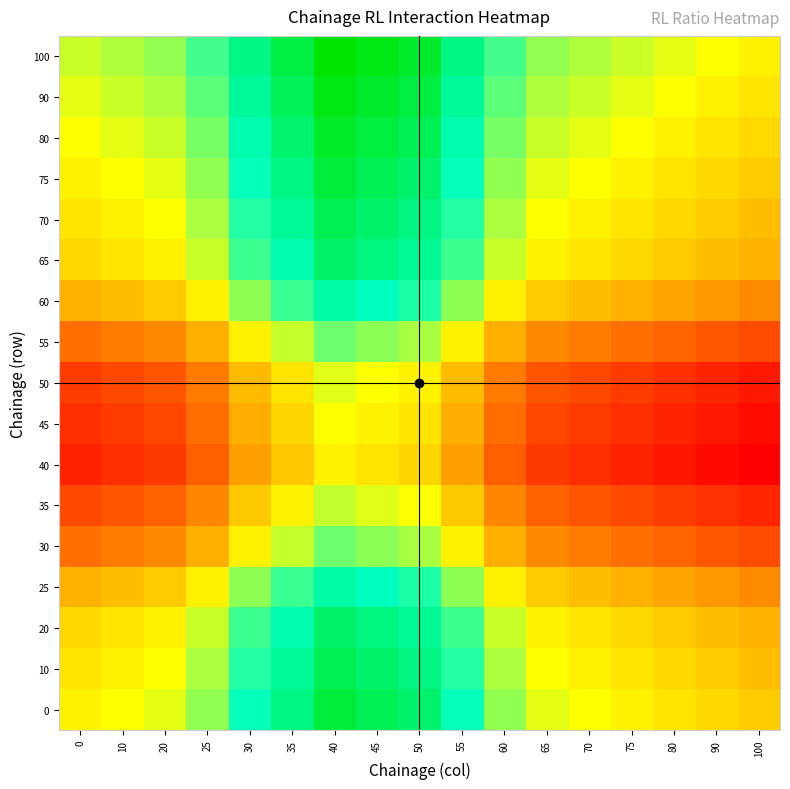

Reading left to right, transcribe all the data shown in this chart.

0: 0=1.0	10=1.0	20=1.0	25=1.0	30=1.1	35=1.1	40=1.1	45=1.1	50=1.1	55=1.1	60=1.0	65=1.0	70=1.0	75=1.0	80=1.0	90=1.0	100=1.0
10: 0=1.0	10=1.0	20=1.0	25=1.0	30=1.0	35=1.1	40=1.1	45=1.1	50=1.1	55=1.0	60=1.0	65=1.0	70=1.0	75=1.0	80=1.0	90=1.0	100=1.0
20: 0=1.0	10=1.0	20=1.0	25=1.0	30=1.0	35=1.1	40=1.1	45=1.1	50=1.1	55=1.0	60=1.0	65=1.0	70=1.0	75=1.0	80=1.0	90=1.0	100=1.0
25: 0=1.0	10=1.0	20=1.0	25=1.0	30=1.0	35=1.0	40=1.1	45=1.1	50=1.0	55=1.0	60=1.0	65=1.0	70=1.0	75=1.0	80=1.0	90=1.0	100=1.0
30: 0=1.0	10=1.0	20=1.0	25=1.0	30=1.0	35=1.0	40=1.0	45=1.0	50=1.0	55=1.0	60=1.0	65=1.0	70=1.0	75=1.0	80=0.9	90=0.9	100=0.9
35: 0=0.9	10=0.9	20=0.9	25=1.0	30=1.0	35=1.0	40=1.0	45=1.0	50=1.0	55=1.0	60=1.0	65=0.9	70=0.9	75=0.9	80=0.9	90=0.9	100=0.9
40: 0=0.9	10=0.9	20=0.9	25=0.9	30=1.0	35=1.0	40=1.0	45=1.0	50=1.0	55=1.0	60=0.9	65=0.9	70=0.9	75=0.9	80=0.9	90=0.9	100=0.9
45: 0=0.9	10=0.9	20=0.9	25=0.9	30=1.0	35=1.0	40=1.0	45=1.0	50=1.0	55=1.0	60=0.9	65=0.9	70=0.9	75=0.9	80=0.9	90=0.9	100=0.9
50: 0=0.9	10=0.9	20=0.9	25=1.0	30=1.0	35=1.0	40=1.0	45=1.0	50=1.0	55=1.0	60=1.0	65=0.9	70=0.9	75=0.9	80=0.9	90=0.9	100=0.9
55: 0=1.0	10=1.0	20=1.0	25=1.0	30=1.0	35=1.0	40=1.0	45=1.0	50=1.0	55=1.0	60=1.0	65=1.0	70=1.0	75=1.0	80=0.9	90=0.9	100=0.9
60: 0=1.0	10=1.0	20=1.0	25=1.0	30=1.0	35=1.0	40=1.1	45=1.1	50=1.0	55=1.0	60=1.0	65=1.0	70=1.0	75=1.0	80=1.0	90=1.0	100=1.0
65: 0=1.0	10=1.0	20=1.0	25=1.0	30=1.0	35=1.1	40=1.1	45=1.1	50=1.1	55=1.0	60=1.0	65=1.0	70=1.0	75=1.0	80=1.0	90=1.0	100=1.0
70: 0=1.0	10=1.0	20=1.0	25=1.0	30=1.0	35=1.1	40=1.1	45=1.1	50=1.1	55=1.0	60=1.0	65=1.0	70=1.0	75=1.0	80=1.0	90=1.0	100=1.0
75: 0=1.0	10=1.0	20=1.0	25=1.0	30=1.1	35=1.1	40=1.1	45=1.1	50=1.1	55=1.1	60=1.0	65=1.0	70=1.0	75=1.0	80=1.0	90=1.0	100=1.0
80: 0=1.0	10=1.0	20=1.0	25=1.0	30=1.1	35=1.1	40=1.1	45=1.1	50=1.1	55=1.1	60=1.0	65=1.0	70=1.0	75=1.0	80=1.0	90=1.0	100=1.0
90: 0=1.0	10=1.0	20=1.0	25=1.0	30=1.1	35=1.1	40=1.1	45=1.1	50=1.1	55=1.1	60=1.0	65=1.0	70=1.0	75=1.0	80=1.0	90=1.0	100=1.0
100: 0=1.0	10=1.0	20=1.0	25=1.0	30=1.1	35=1.1	40=1.1	45=1.1	50=1.1	55=1.1	60=1.0	65=1.0	70=1.0	75=1.0	80=1.0	90=1.0	100=1.0